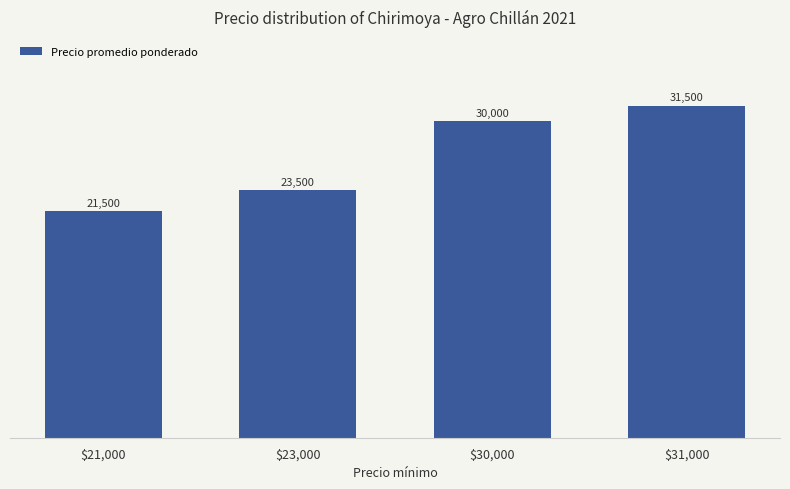

What is the difference between the second highest and minimum values?

8500